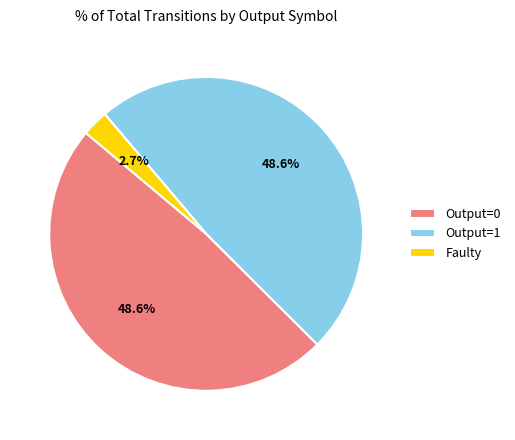

Is there any slice that represents more than half of the pie?

No